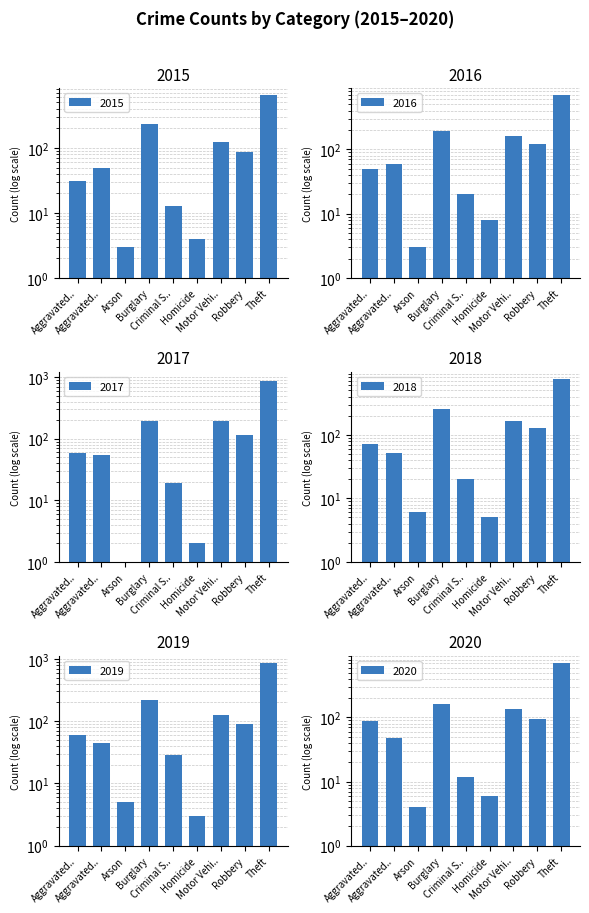

Which category has the highest value across all series?

Theft